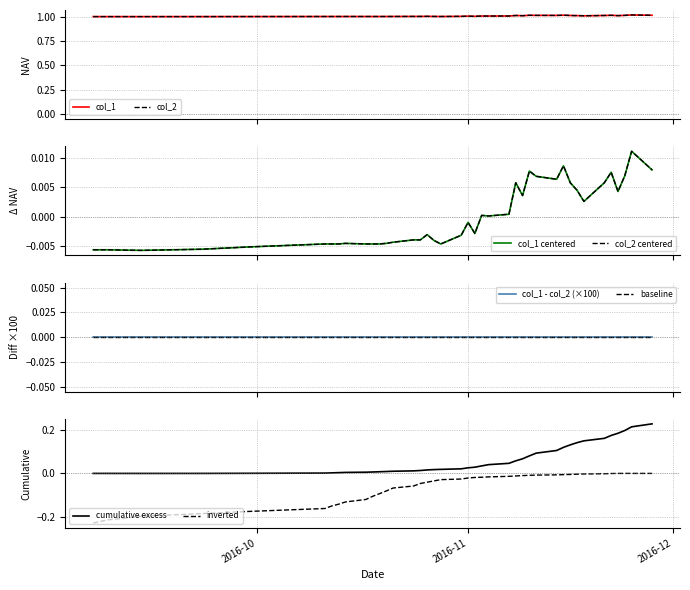

True or false: cumulative excess and inverted cross at least once.

False